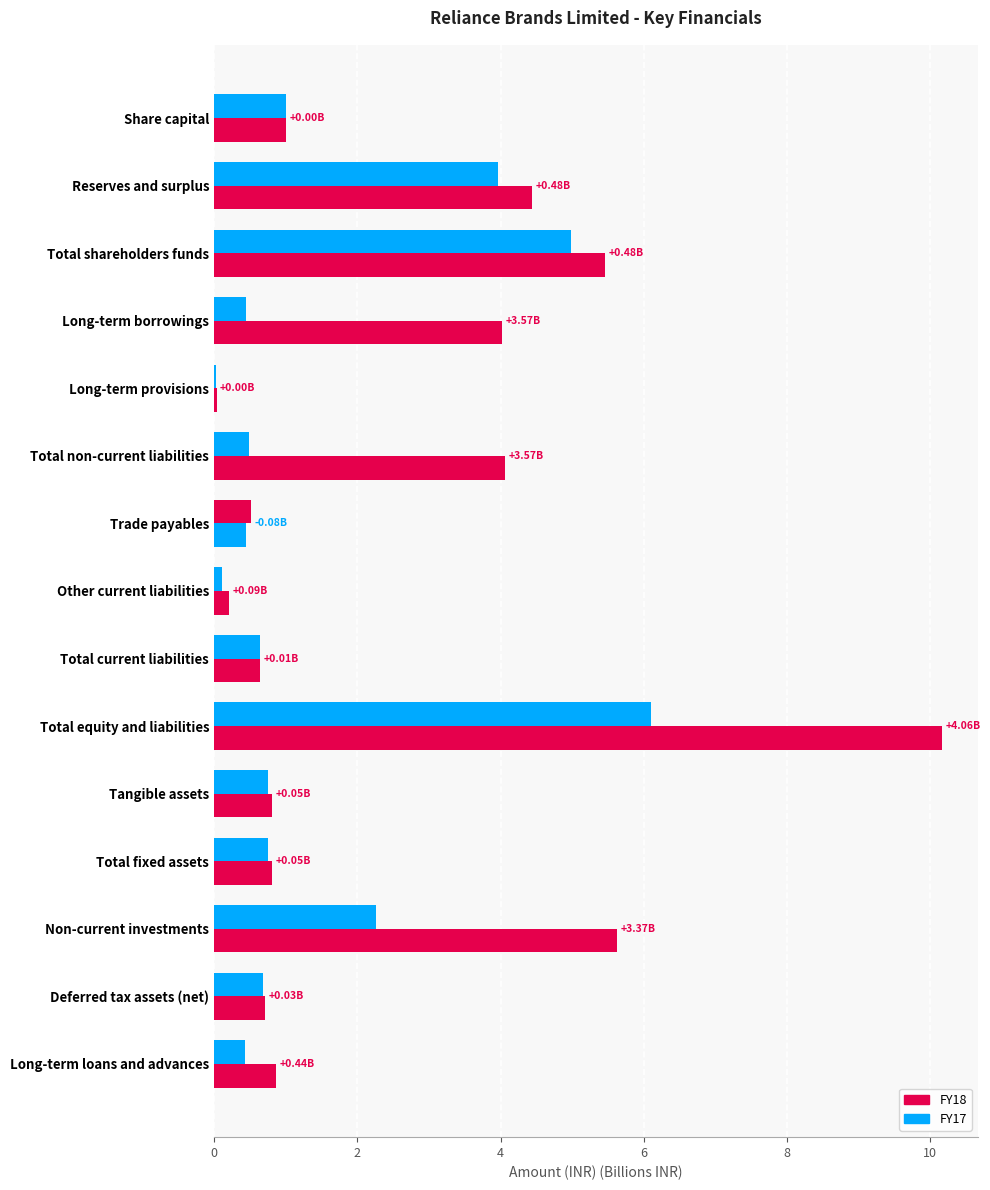

How many distinct data groups are displayed?

2